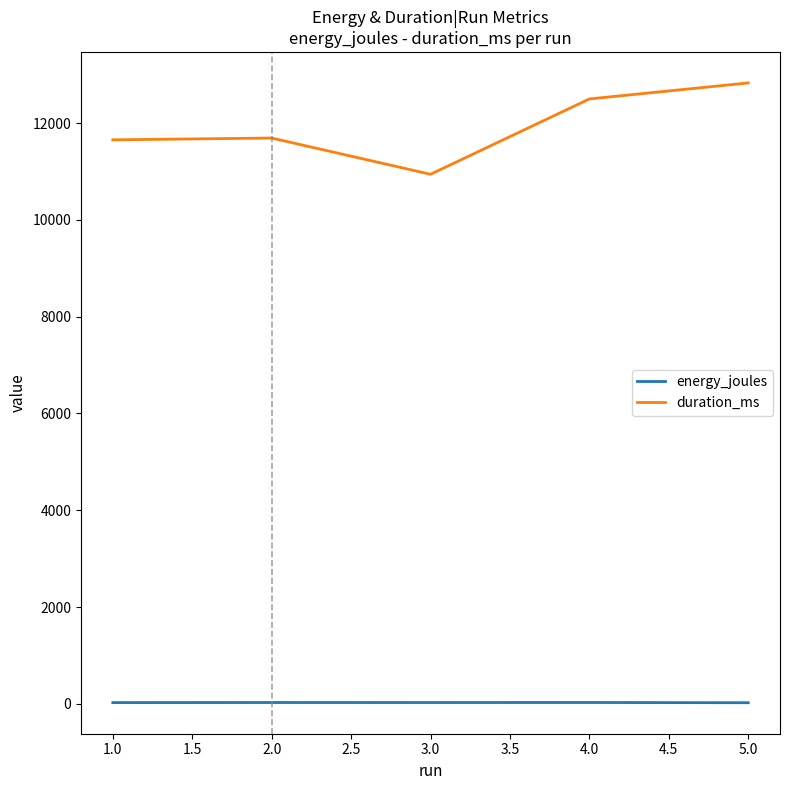

At which label does energy_joules first exceed 26?

2.0